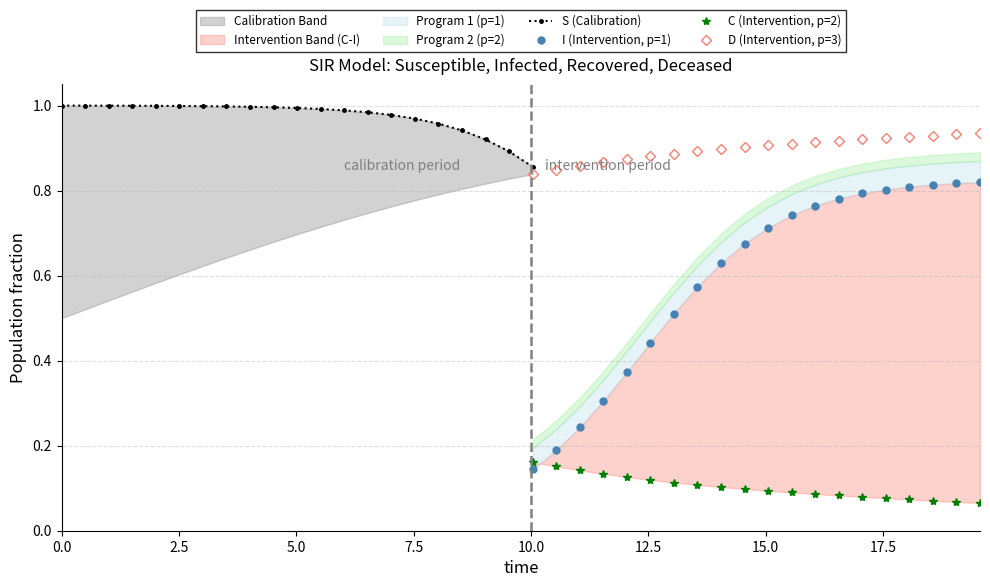

Rank the categories by D value from lowest to highest.

0, 1, 2, 3, 4, 5, 6, 7, 8, 9, 10, 11, 12, 13, 14, 15, 16, 17, 18, 19, 20, 21, 22, 23, 24, 25, 26, 27, 28, 29, 30, 31, 32, 33, 34, 35, 36, 37, 38, 39